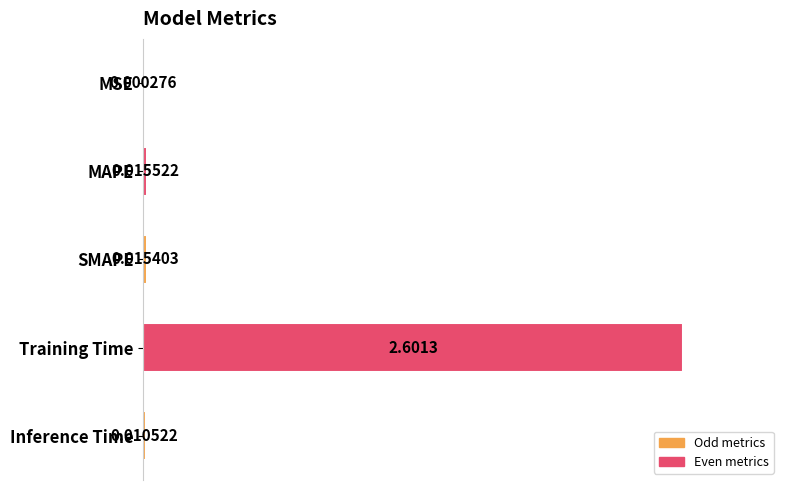

At which category does the chart reach its peak across all series?

Training Time